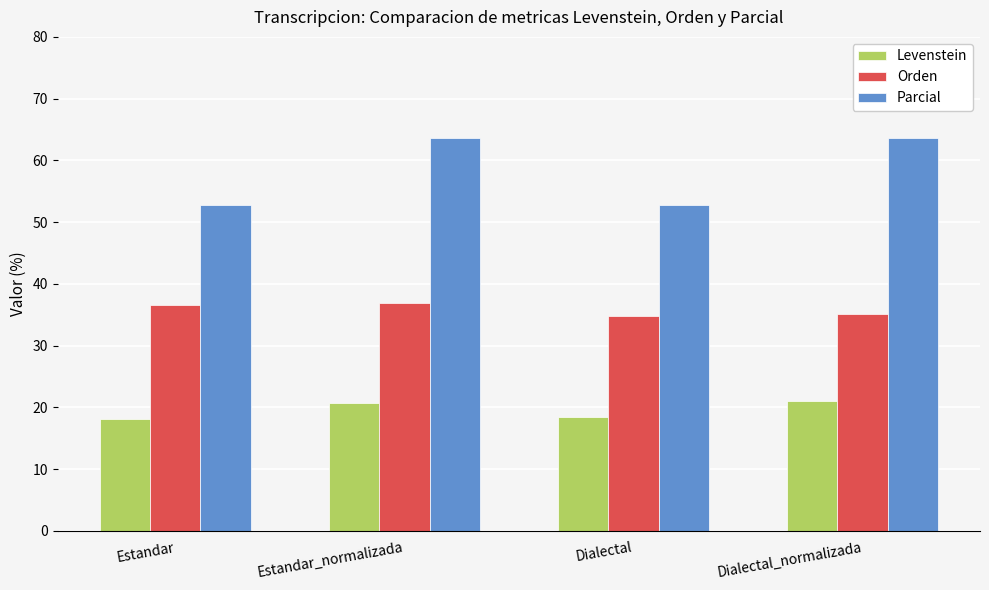

What is the minimum value for Orden?

34.8